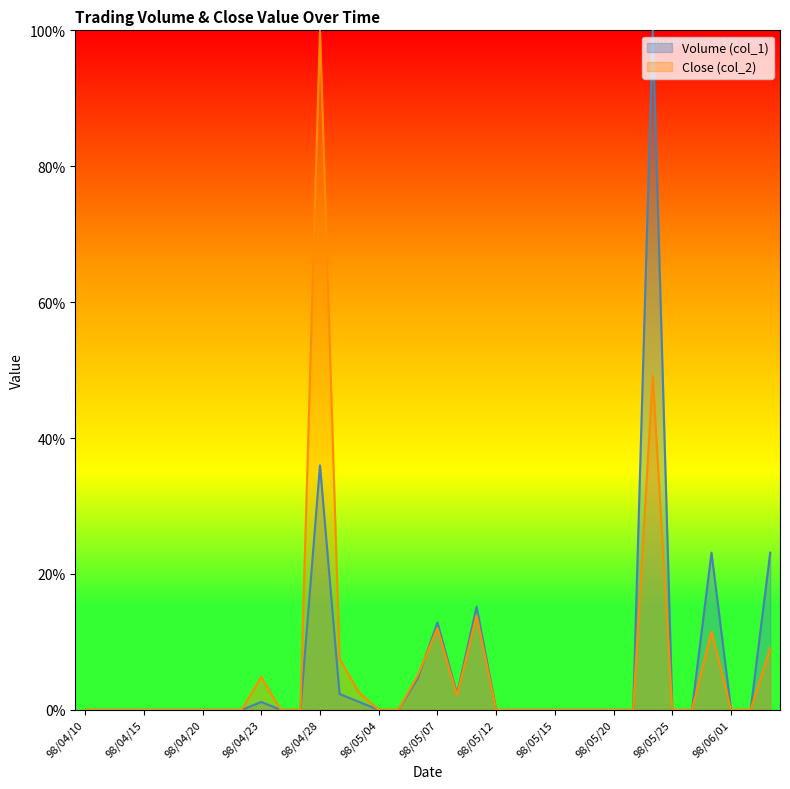

What position from the right is 98/06/02?

2